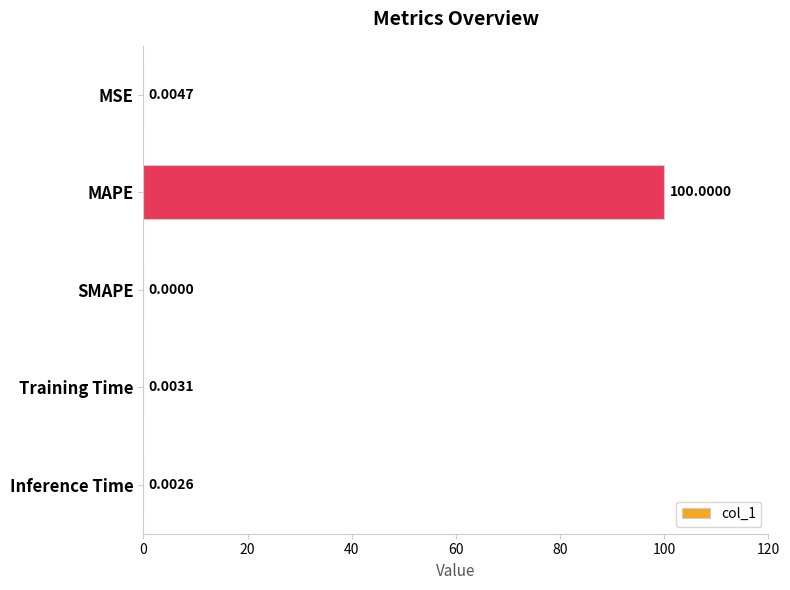

At which category does the chart reach its peak across all series?

MAPE